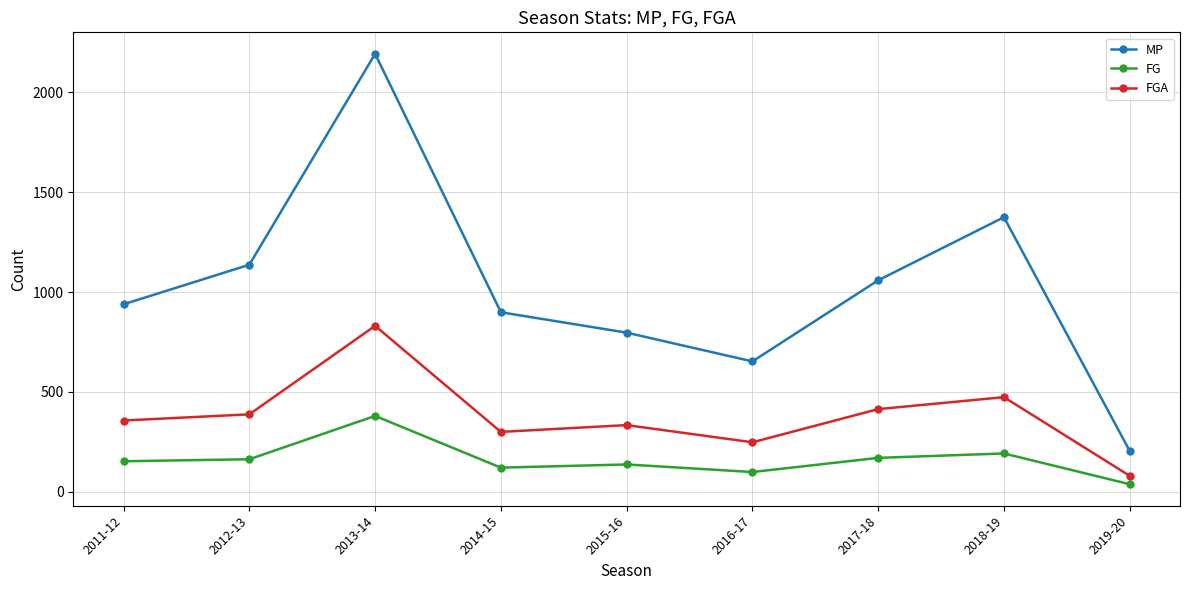

Which series changed the most between 2016-17 and 2018-19?

MP